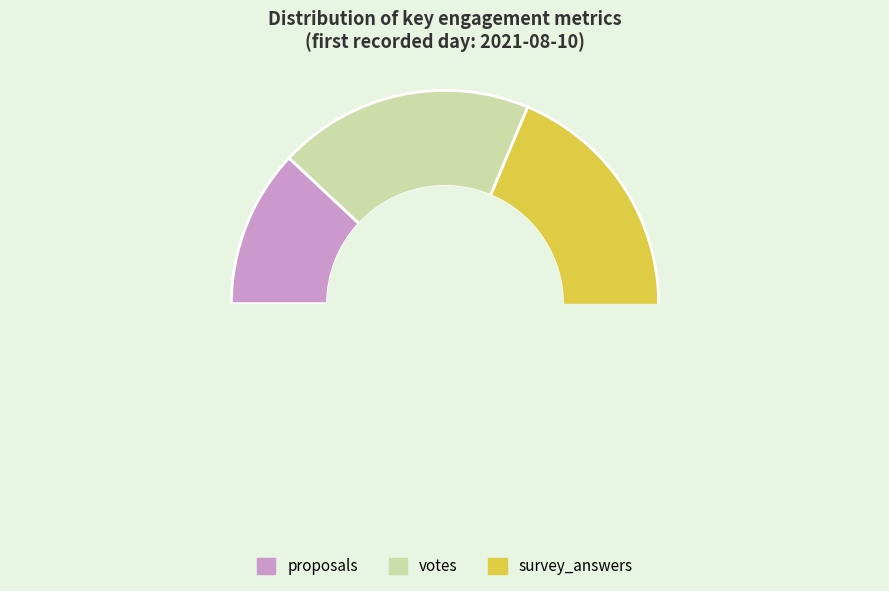

Rank the categories by value from lowest to highest.

proposals, votes, survey_answers